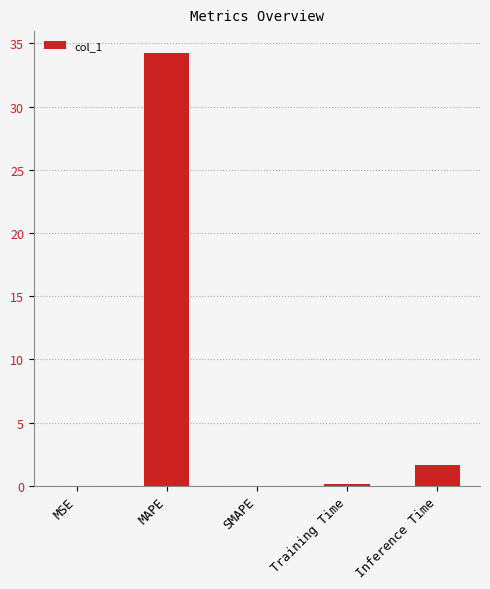

Read the value at MAPE.

34.3